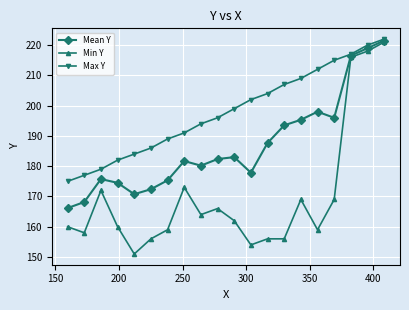

What is the smallest value displayed?

151.0